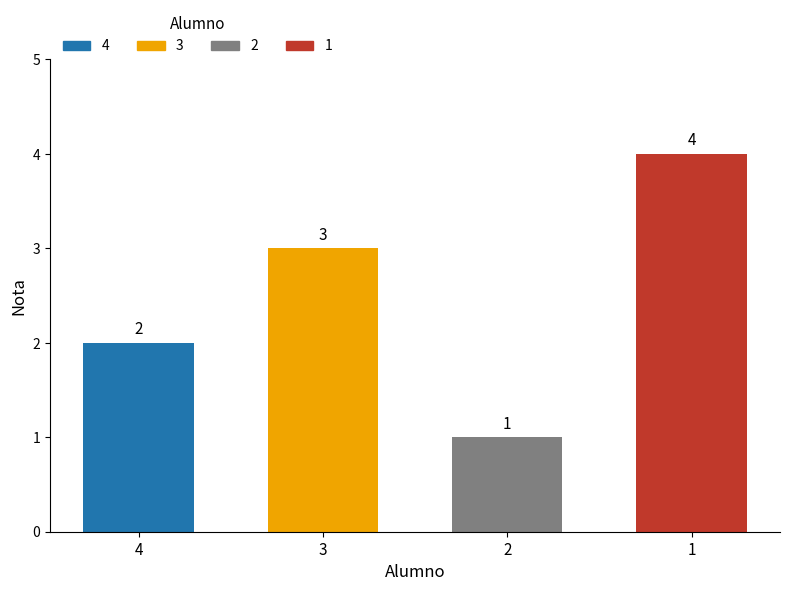

Which category has the highest value across all series?

1